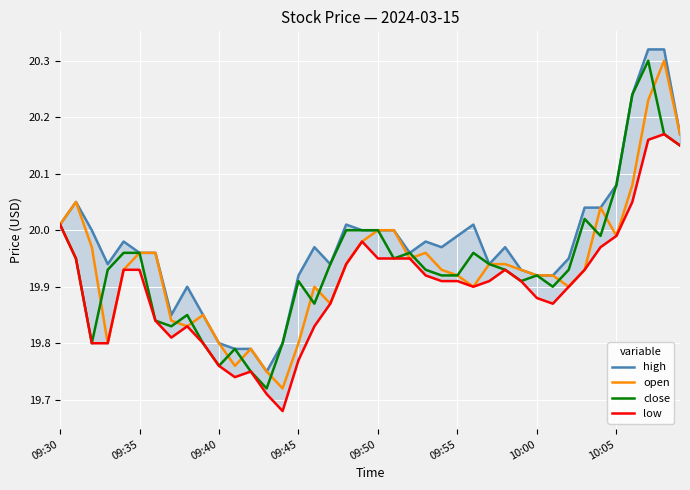

What is the sum of the close values at 30 and 32?

39.9